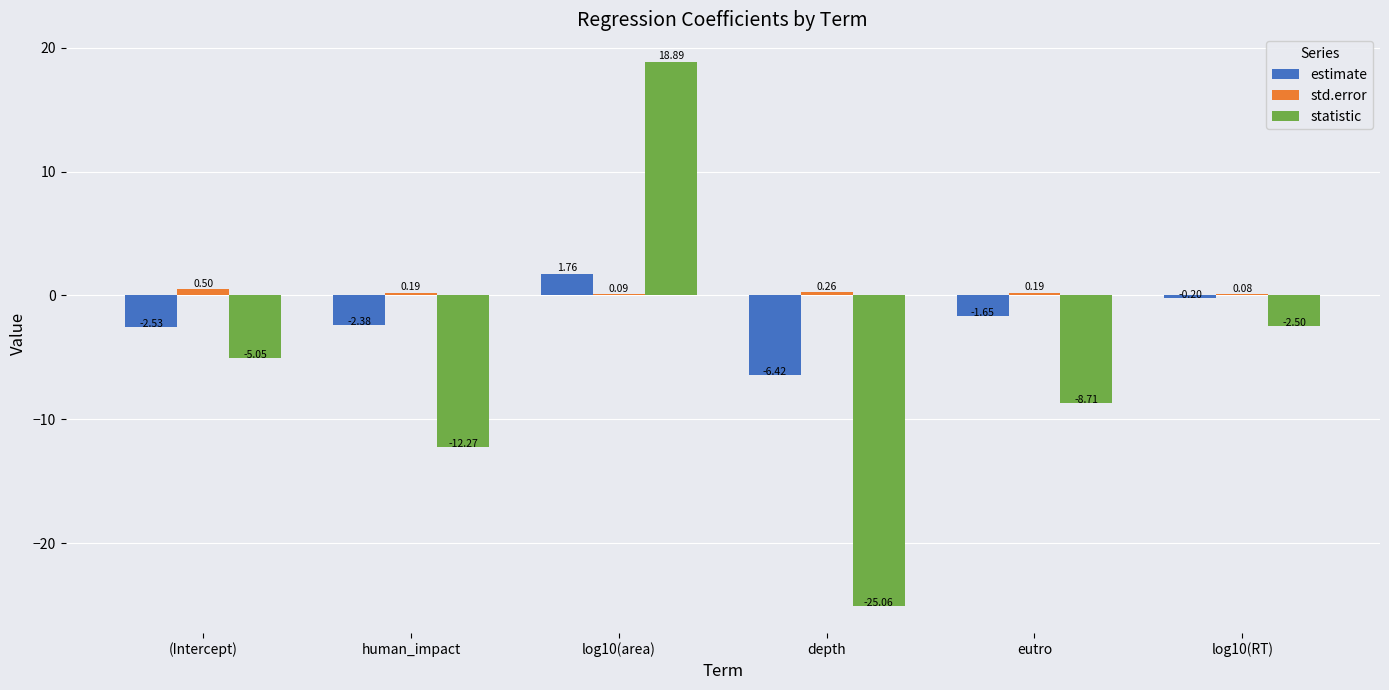

Which category has the highest value in the std.error series?

(Intercept)